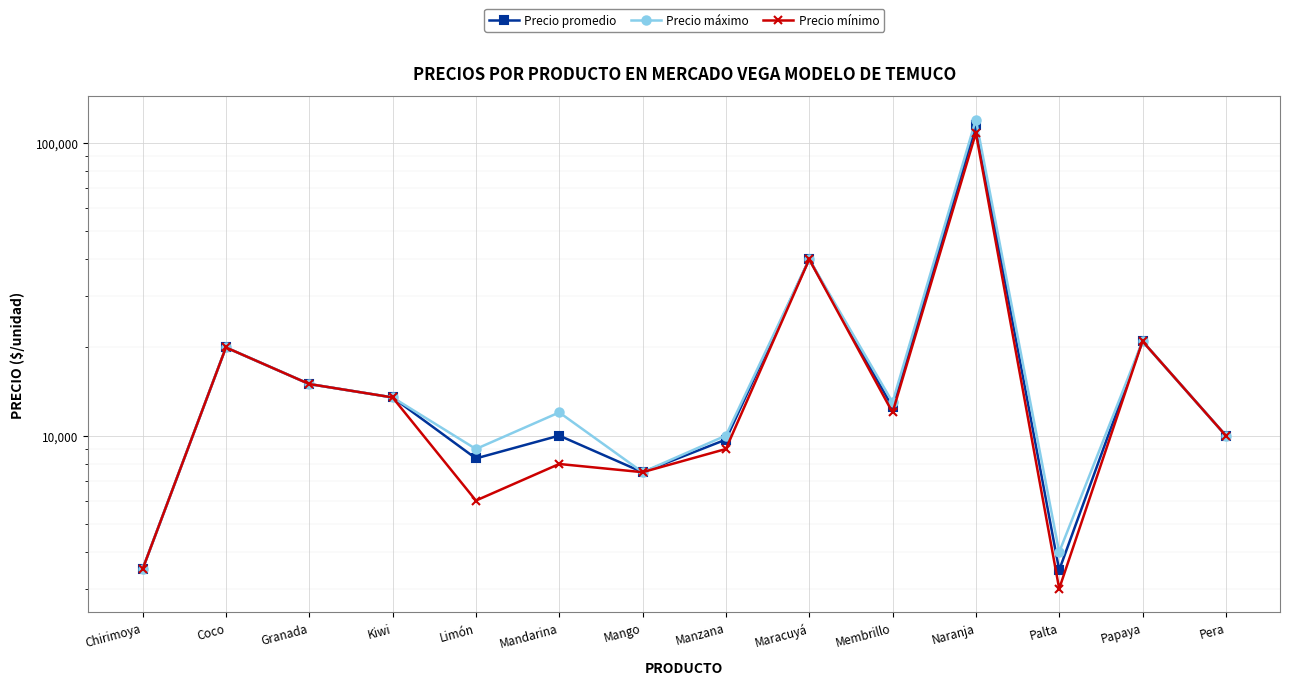

List the labels in order of Precio máximo value, smallest first.

Chirimoya, Palta, Mango, Limón, Manzana, Pera, Mandarina, Membrillo, Kiwi, Granada, Coco, Papaya, Maracuyá, Naranja